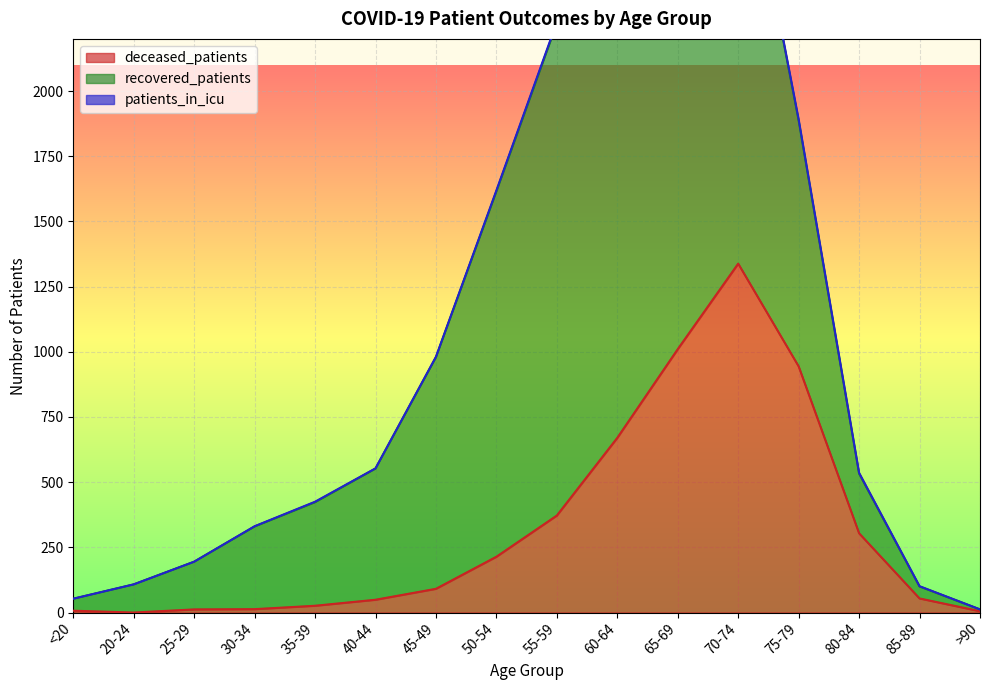

Does the chart display data point markers on the line(s)?

No